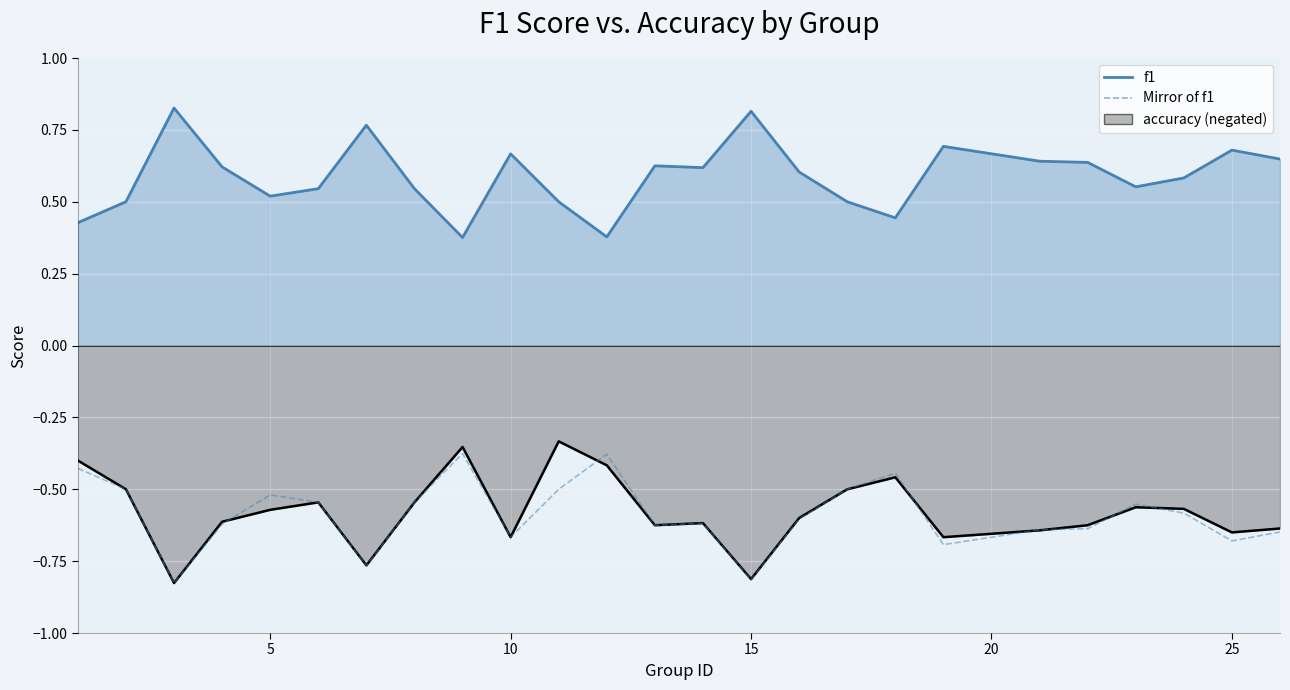

At which label is f1 closest to 0?

9